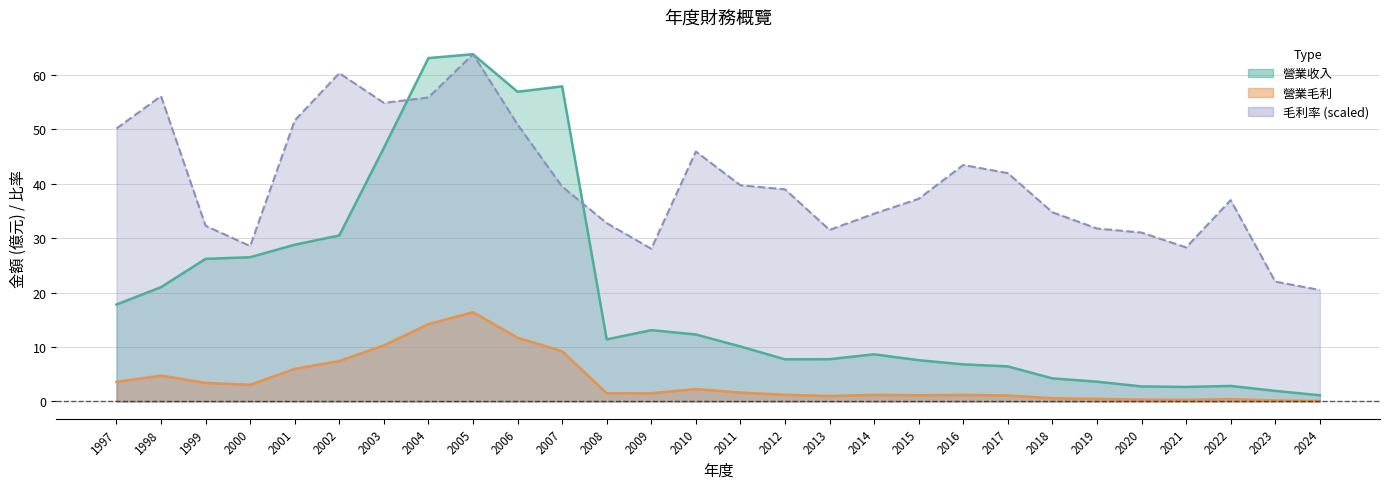

Which series has the largest range (max minus min)?

營業收入